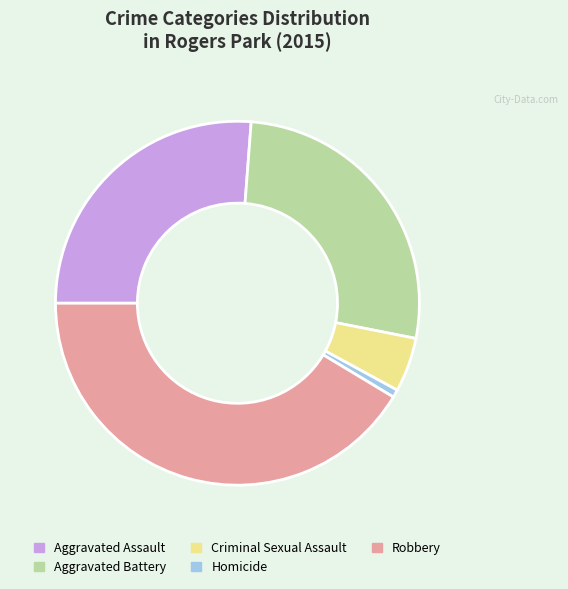

Is there any slice that represents more than half of the pie?

No